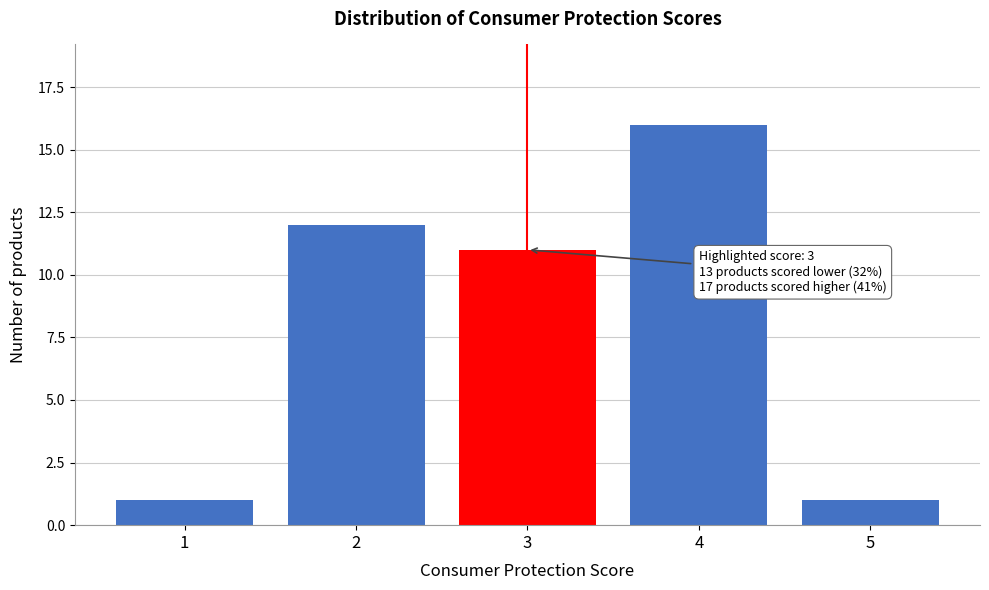

Reading right to left, transcribe all the data shown in this chart.

1	16	11	12	1